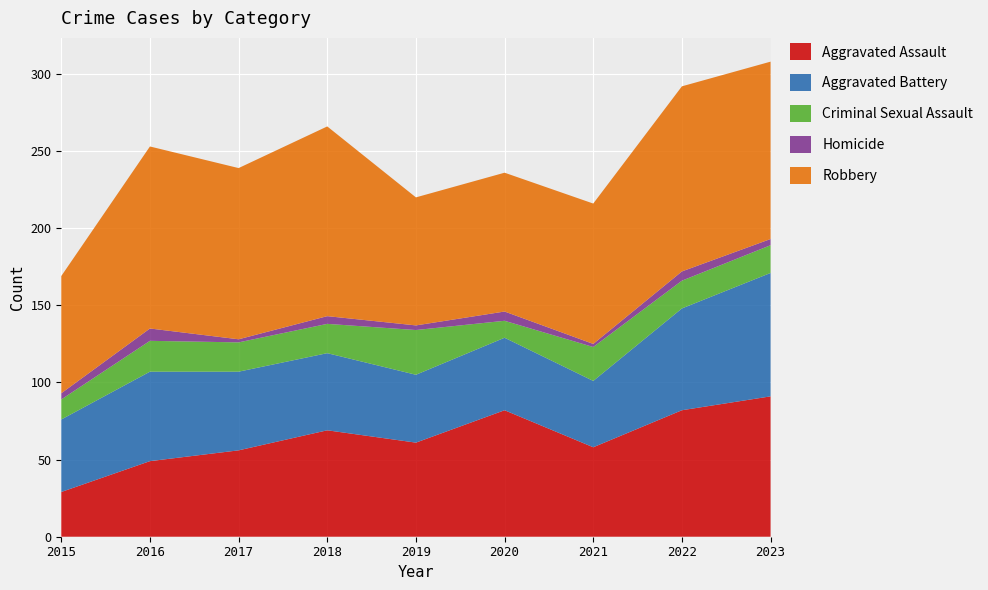

Reading right to left, what are all the values shown in this chart?

Aggravated Assault: 91	82	58	82	61	69	56	49	29
Aggravated Battery: 80	66	43	47	44	50	51	58	47
Criminal Sexual Assault: 18	18	22	11	29	19	19	20	13
Homicide: 4	6	2	6	3	5	2	8	4
Robbery: 115	120	91	90	83	123	111	118	76